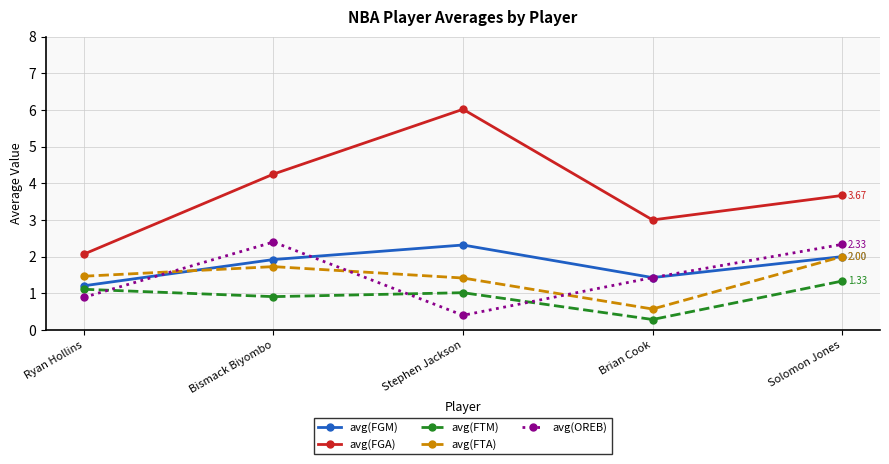

How many lines are shown in the chart?

5